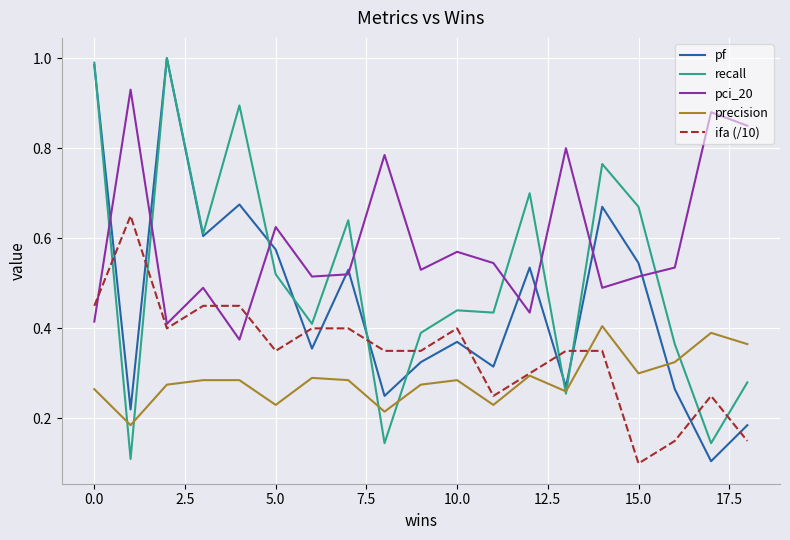

How many intersections are there between ifa (/10) and pf?

10